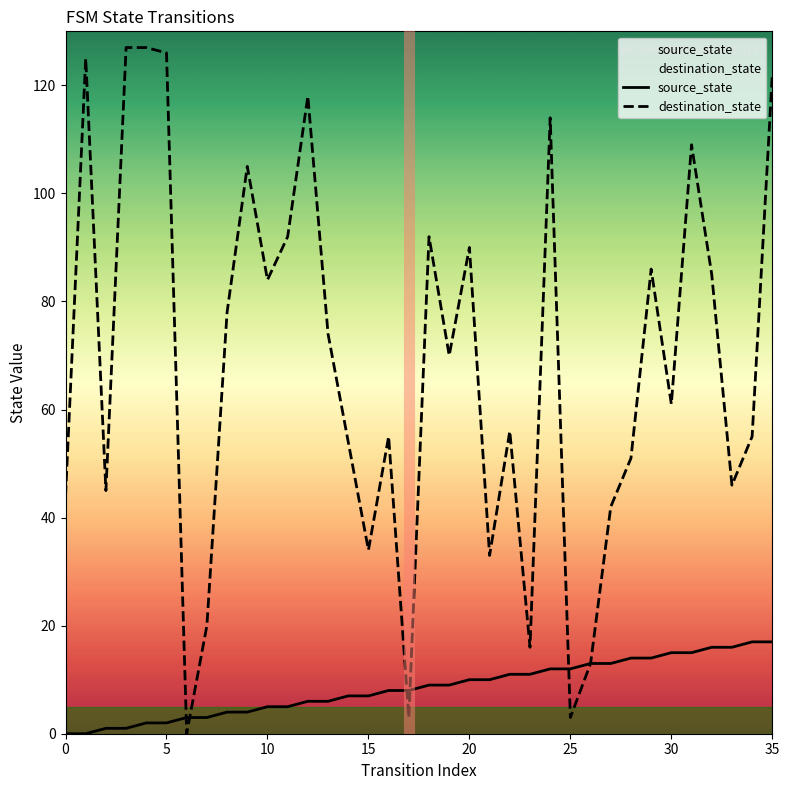

True or false: source_state has a value of 23 at 34.

False